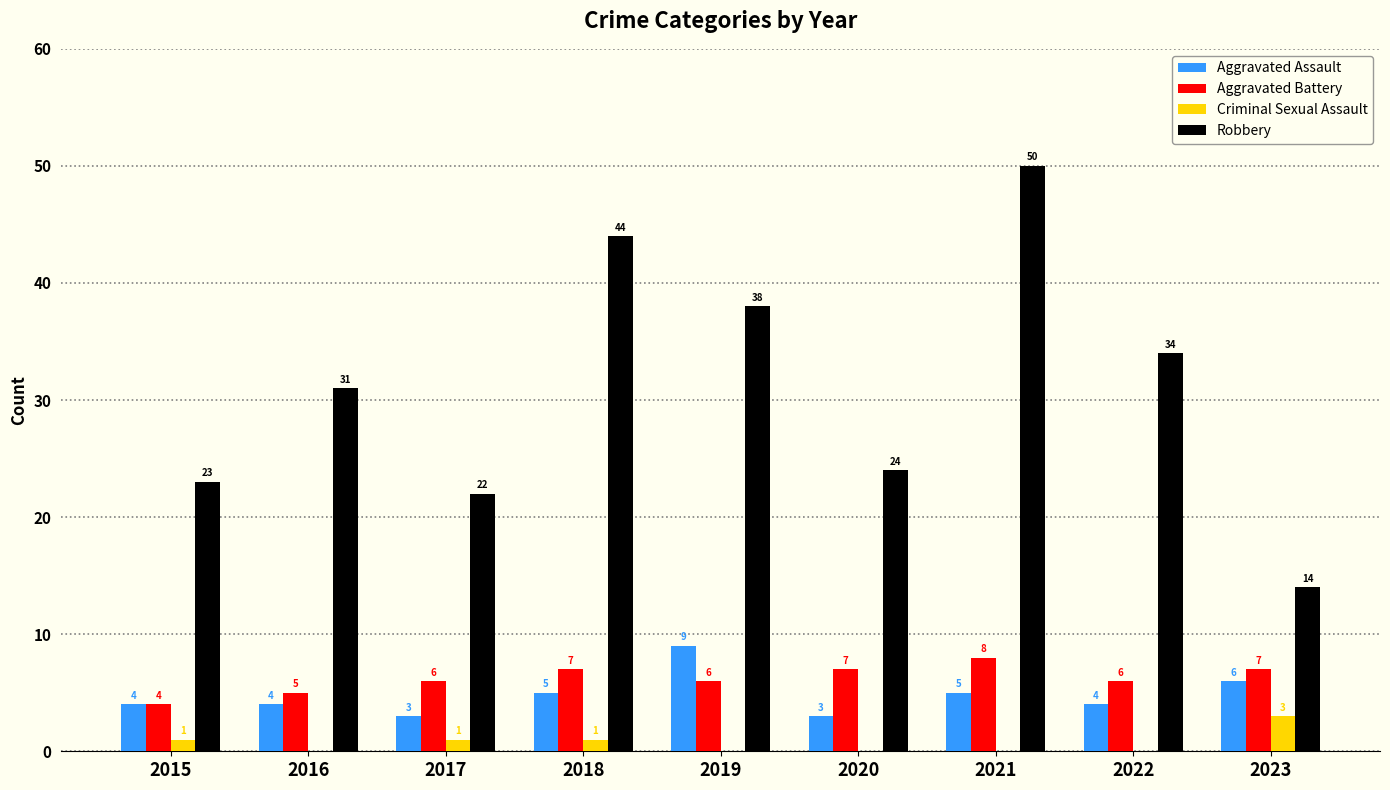

Reading left to right, extract all data points from this chart.

Aggravated Assault: 2015=4	2016=4	2017=3	2018=5	2019=9	2020=3	2021=5	2022=4	2023=6
Aggravated Battery: 2015=4	2016=5	2017=6	2018=7	2019=6	2020=7	2021=8	2022=6	2023=7
Criminal Sexual Assault: 2015=1	2016=0	2017=1	2018=1	2019=0	2020=0	2021=0	2022=0	2023=3
Robbery: 2015=23	2016=31	2017=22	2018=44	2019=38	2020=24	2021=50	2022=34	2023=14